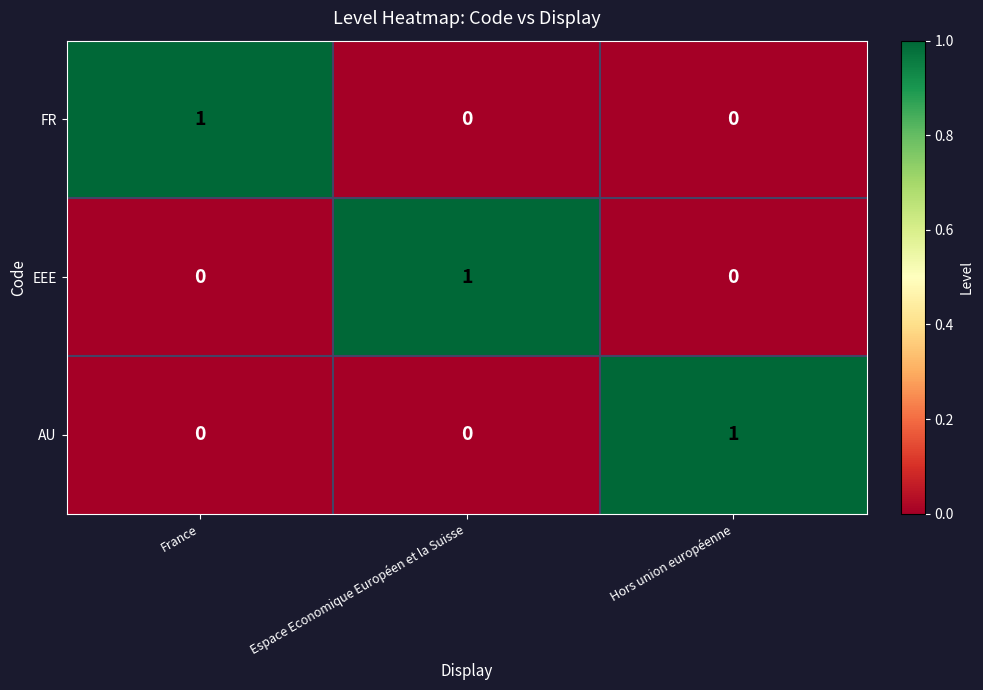

The value of AU at Espace Economique Européen et la Suisse is 1. True or false?

False